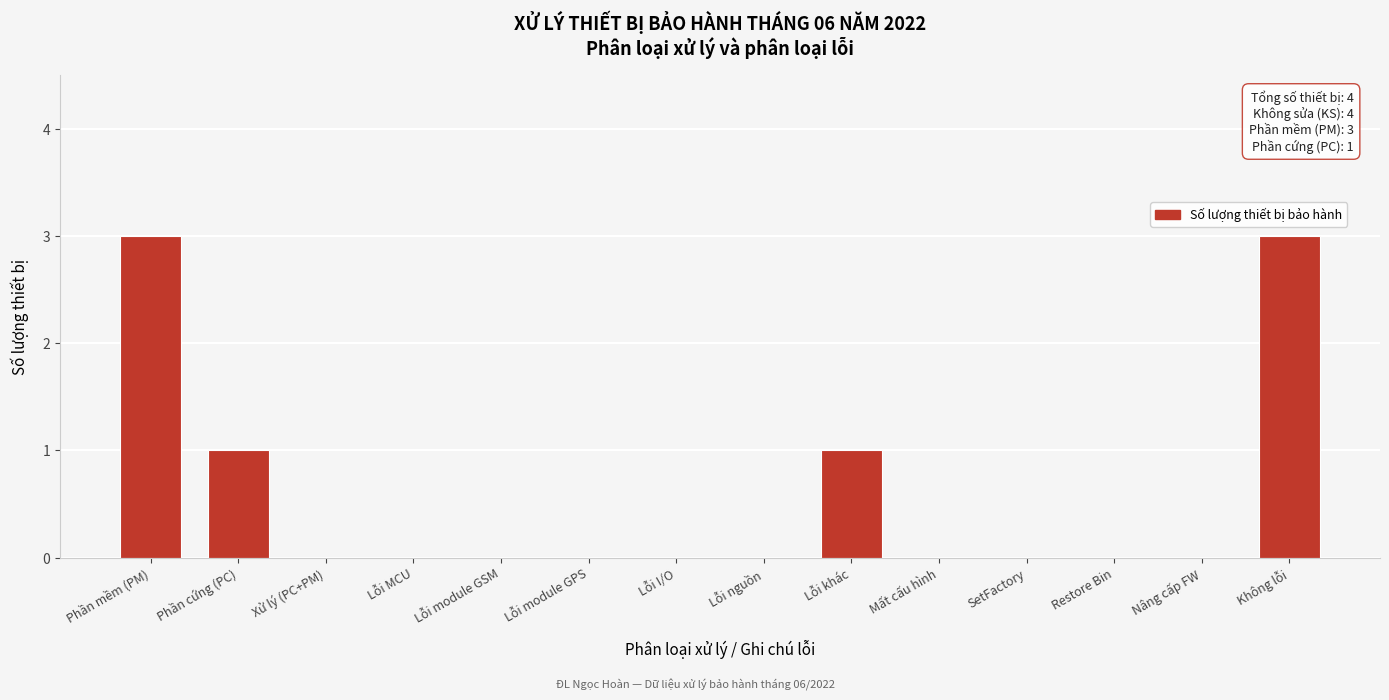

Reading right to left, extract all data points from this chart.

Không lỗi=3	Nâng cấp FW=0	Restore Bin=0	SetFactory=0	Mất cấu hình=0	Lỗi khác=1	Lỗi nguồn=0	Lỗi I/O=0	Lỗi module GPS=0	Lỗi module GSM=0	Lỗi MCU=0	Xử lý (PC+PM)=0	Phần cứng (PC)=1	Phần mềm (PM)=3